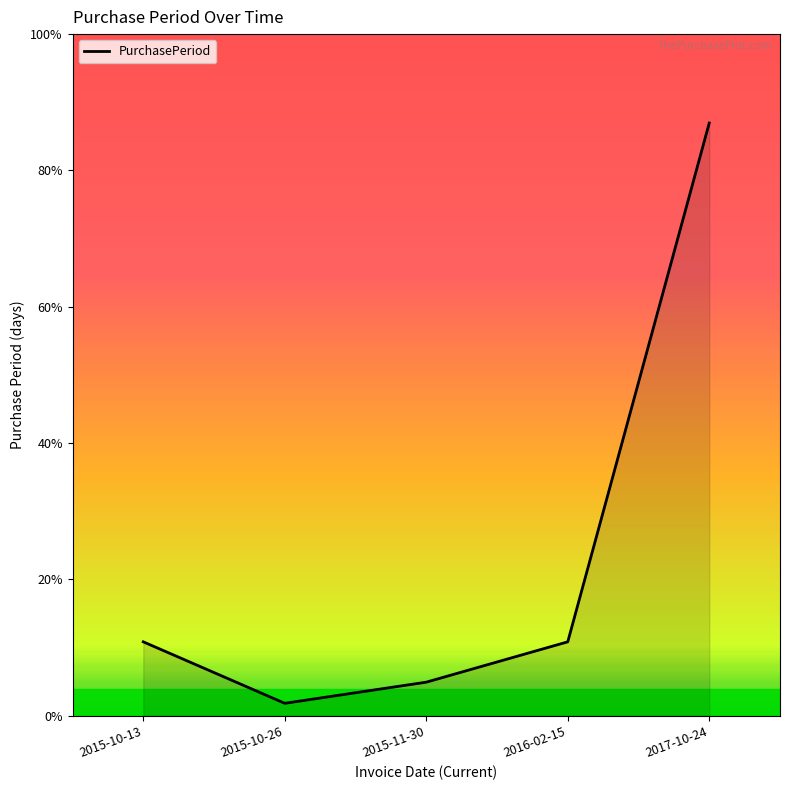

List the labels in order of value, smallest first.

2015-10-26, 2015-11-30, 2015-10-13, 2016-02-15, 2017-10-24